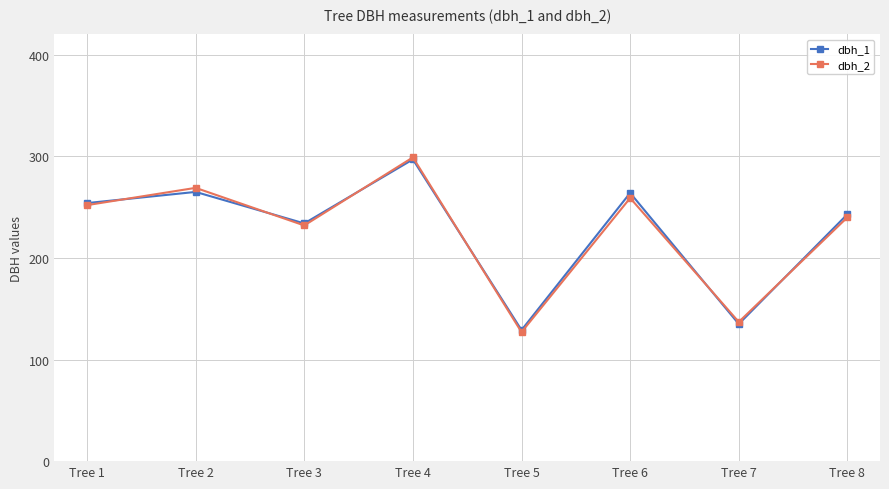

Which series has the largest range (max minus min)?

dbh_2